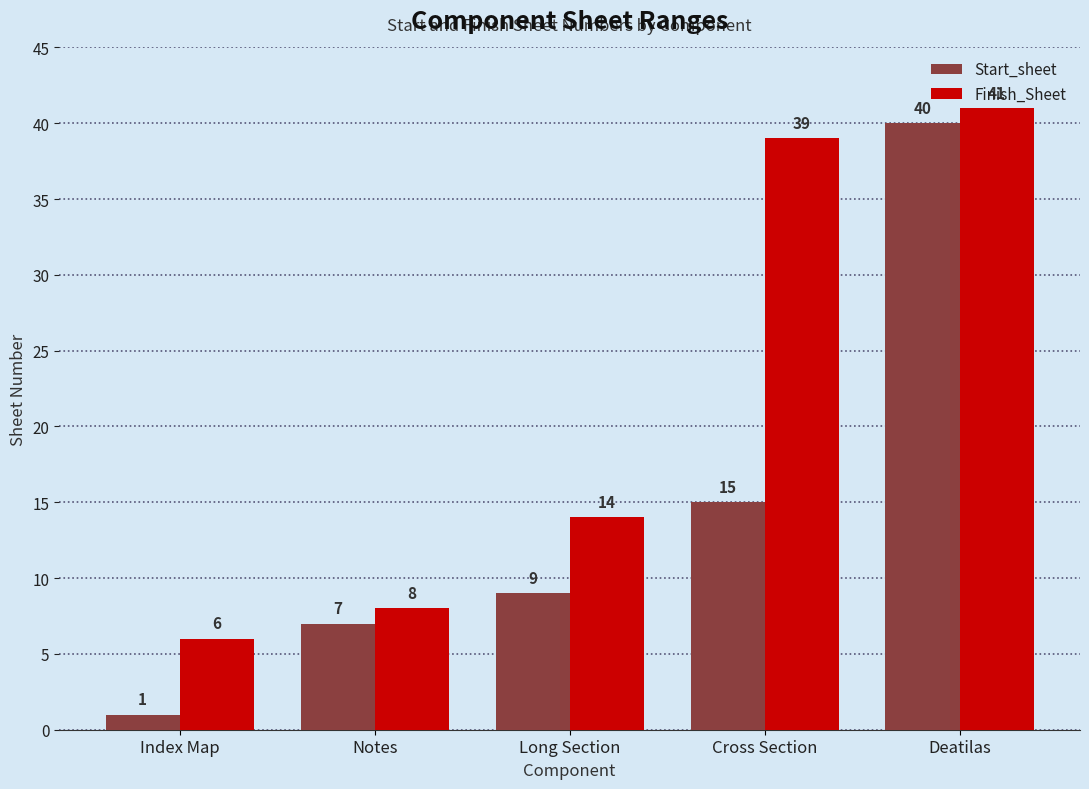

What position from the right is Index Map?

5